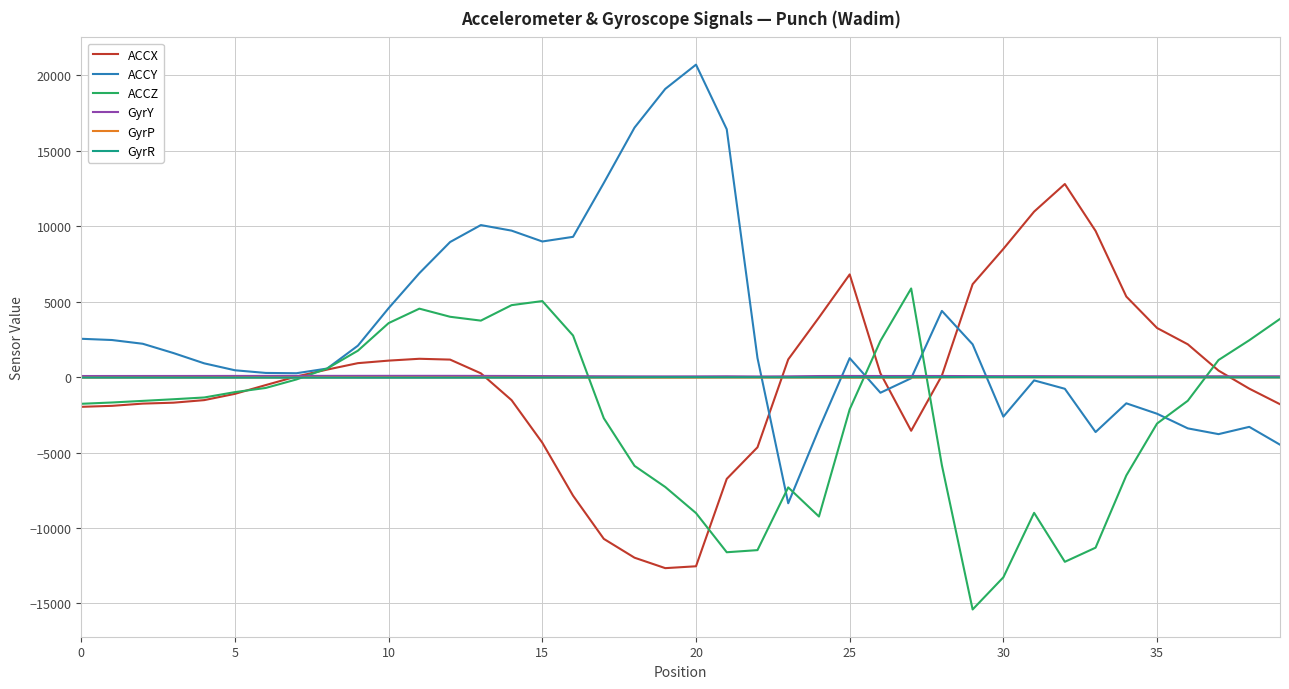

Which series has the largest total across all categories?

ACCY